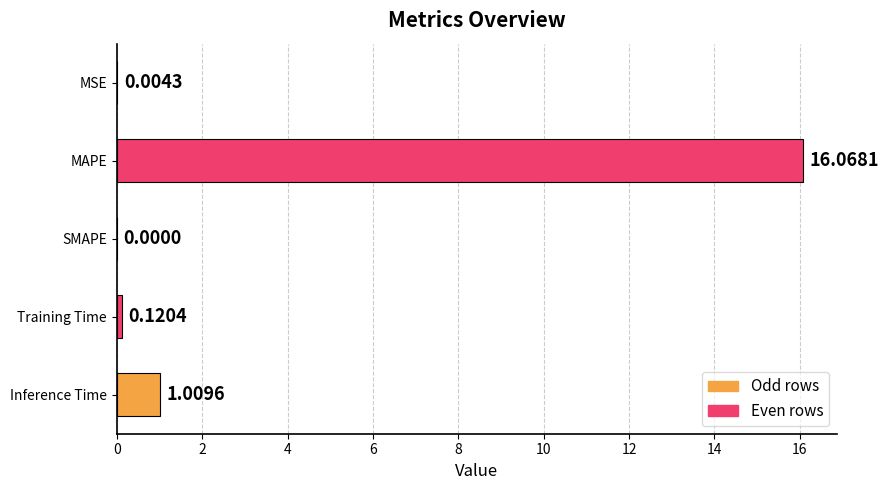

What is the sum of all values?

17.2